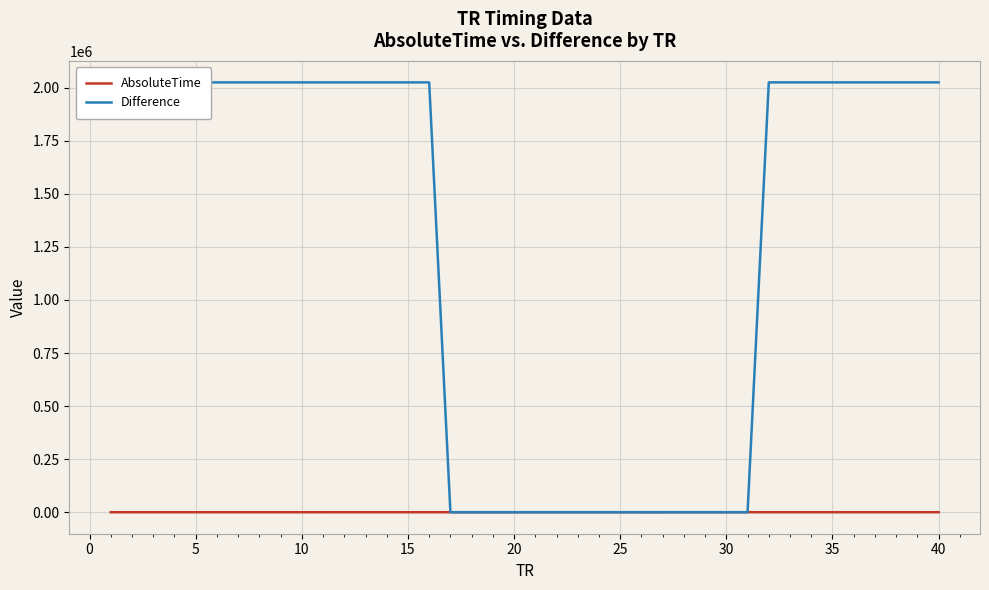

What is the maximum value shown in the chart?

2025173.6